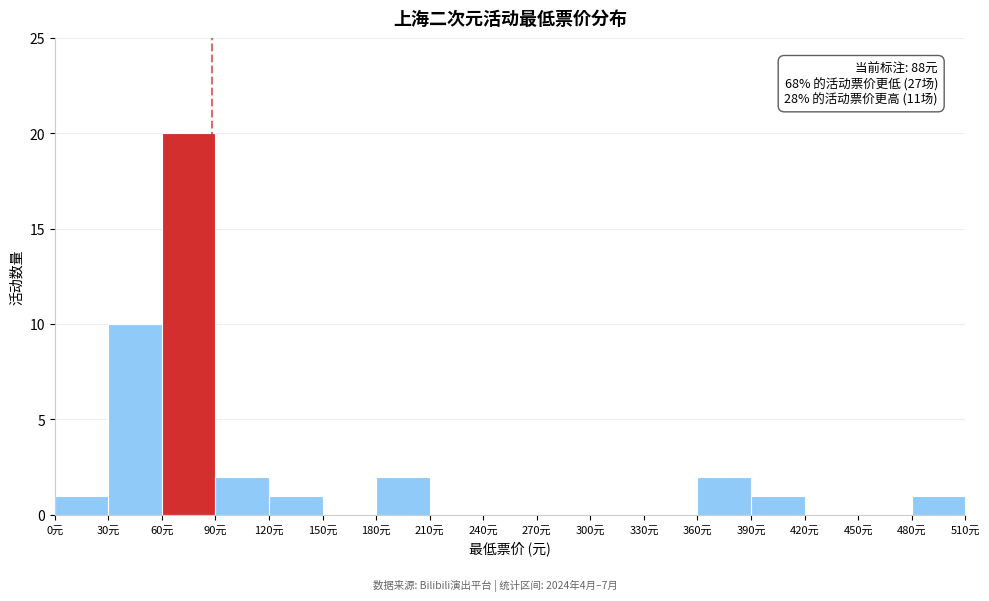

Over which range of the x-axis is the bar tallest?

60 to 90